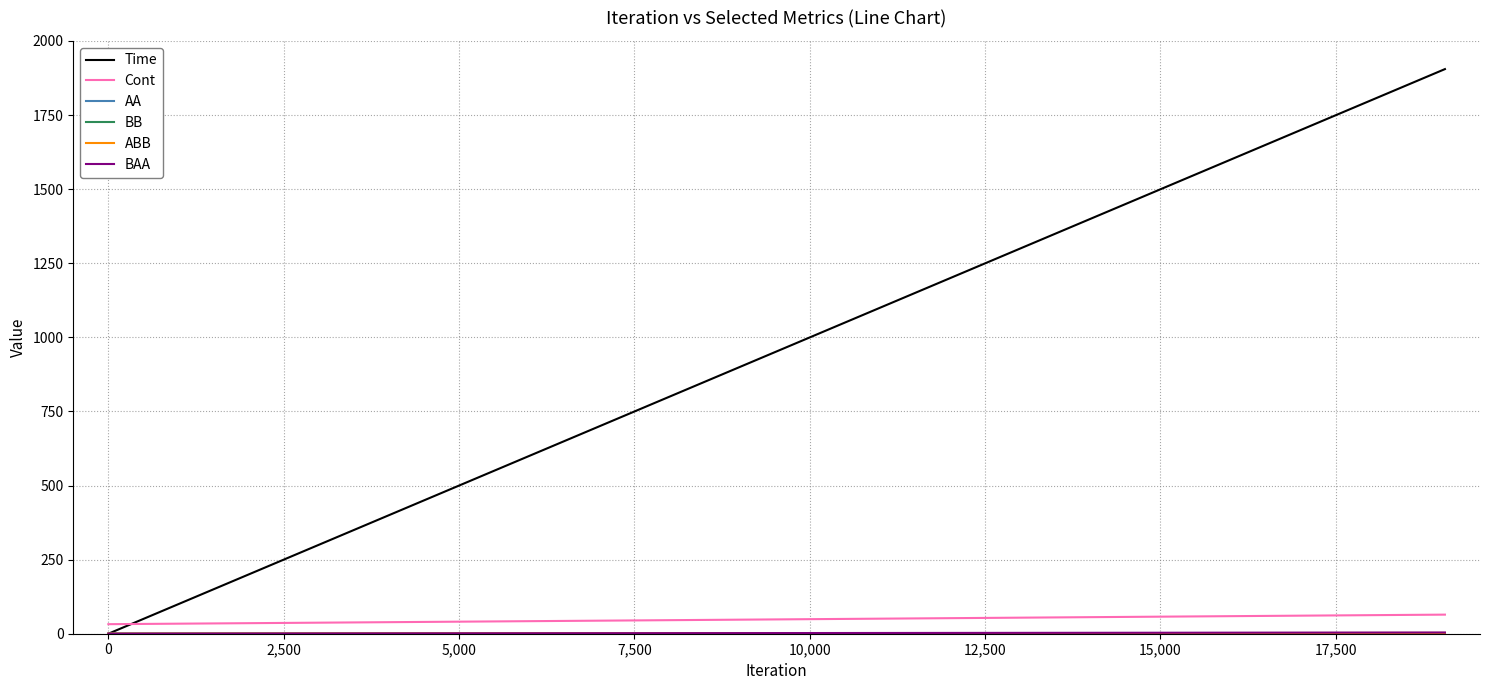

How many categories are shown in the chart?

2